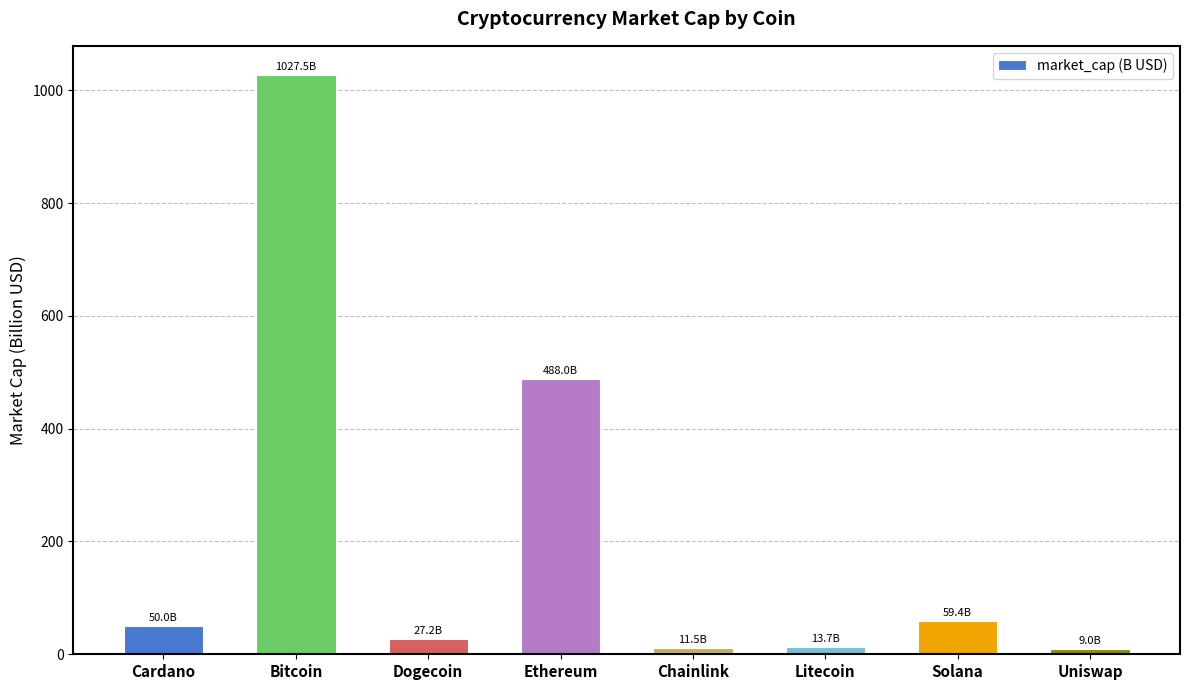

Which has a higher value, Dogecoin or Cardano?

Cardano